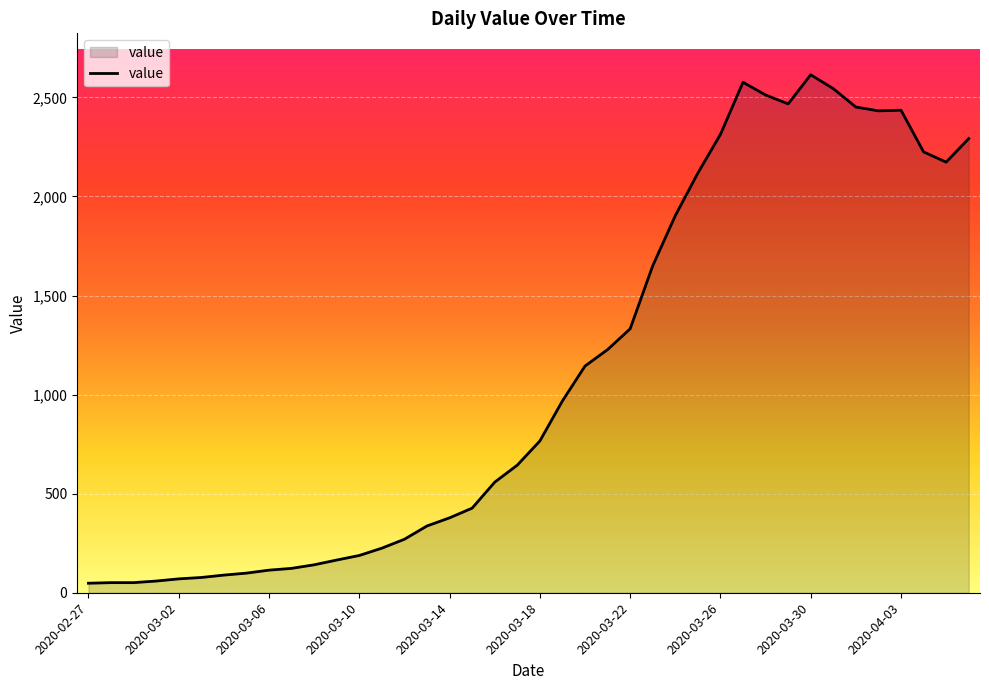

What is the difference between the maximum and minimum values?

2566